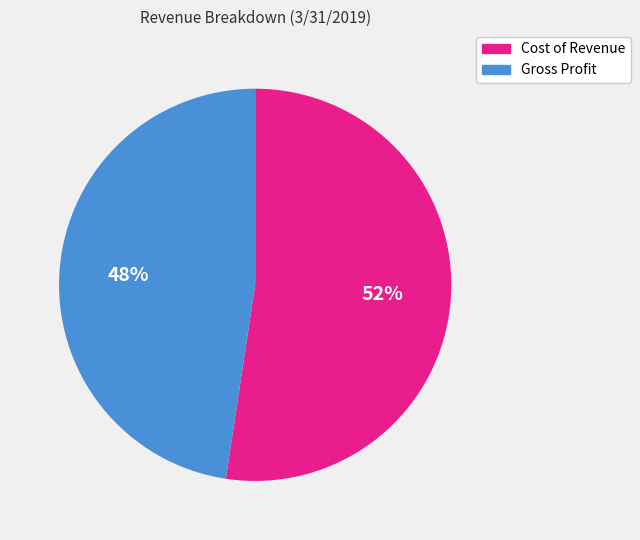

Is the sum of Cost of Revenue and Gross Profit greater than half?

Yes